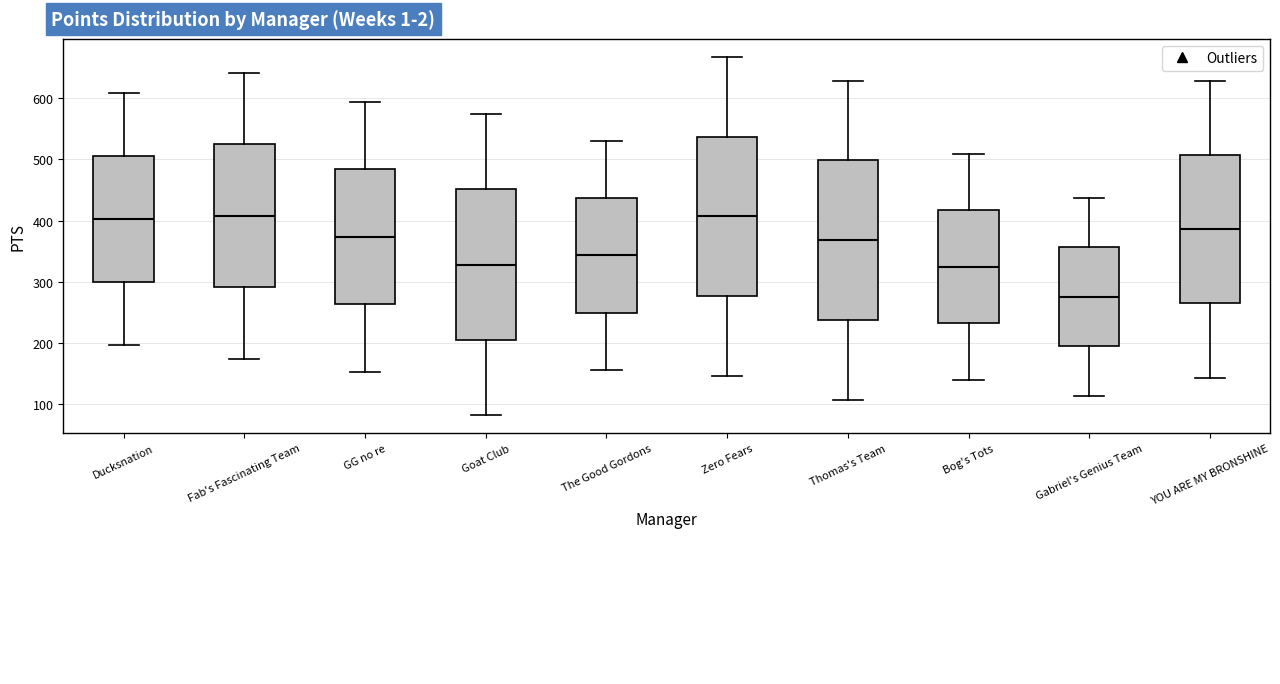

Reading left to right, transcribe this box plot: for each box, give where its median line is, the range the box spans, and where its two whiskers end, as read against the y-axis. The values are not printed on the chart, so give them approximately, as read against the axis.

Ducksnation: median 400, box 300 to 510, whiskers 200 to 610
Fab's Fascinating Team: median 410, box 290 to 530, whiskers 170 to 640
GG no re: median 370, box 260 to 480, whiskers 150 to 590
Goat Club: median 330, box 210 to 450, whiskers 80 to 570
The Good Gordons: median 340, box 250 to 440, whiskers 160 to 530
Zero Fears: median 410, box 280 to 540, whiskers 150 to 670
Thomas's Team: median 370, box 240 to 500, whiskers 110 to 630
Bog's Tots: median 320, box 230 to 420, whiskers 140 to 510
Gabriel's Genius Team: median 280, box 190 to 360, whiskers 110 to 440
YOU ARE MY BRONSHINE: median 390, box 260 to 510, whiskers 140 to 630